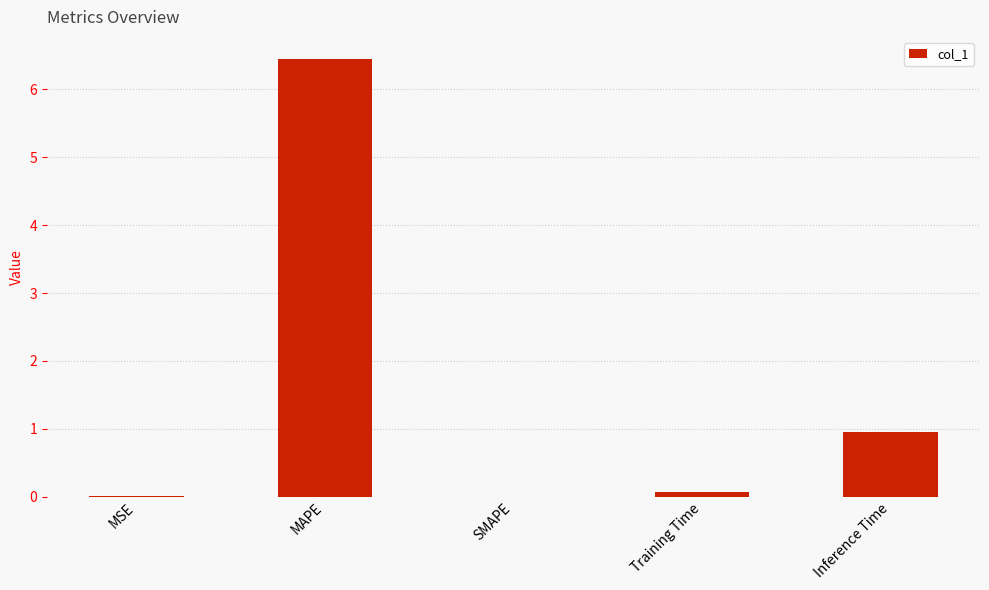

Is it true that the value at SMAPE is 0.0?

True